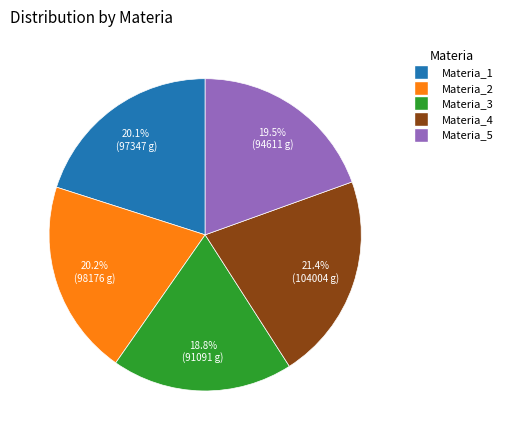

Is there a majority slice in this chart?

No